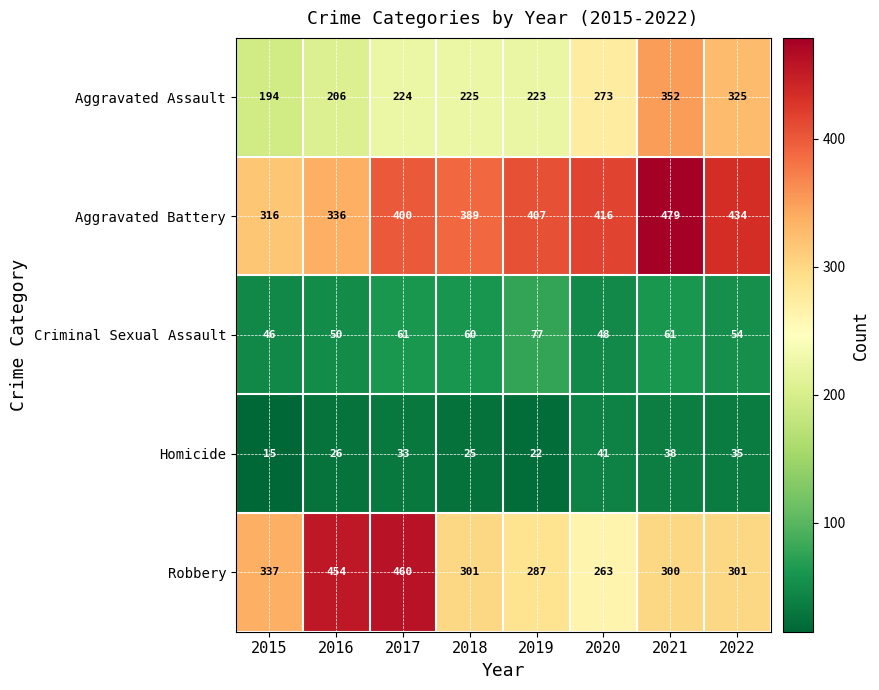

What is the difference between the highest and lowest values at 2019?

385